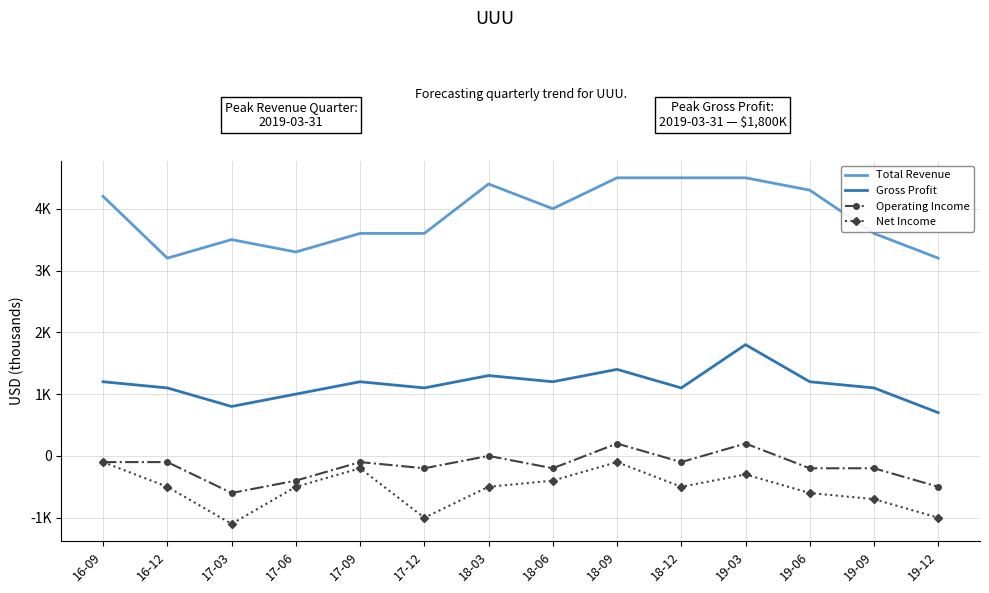

What is the difference between the maximum and minimum values in the Net Income series?

1000